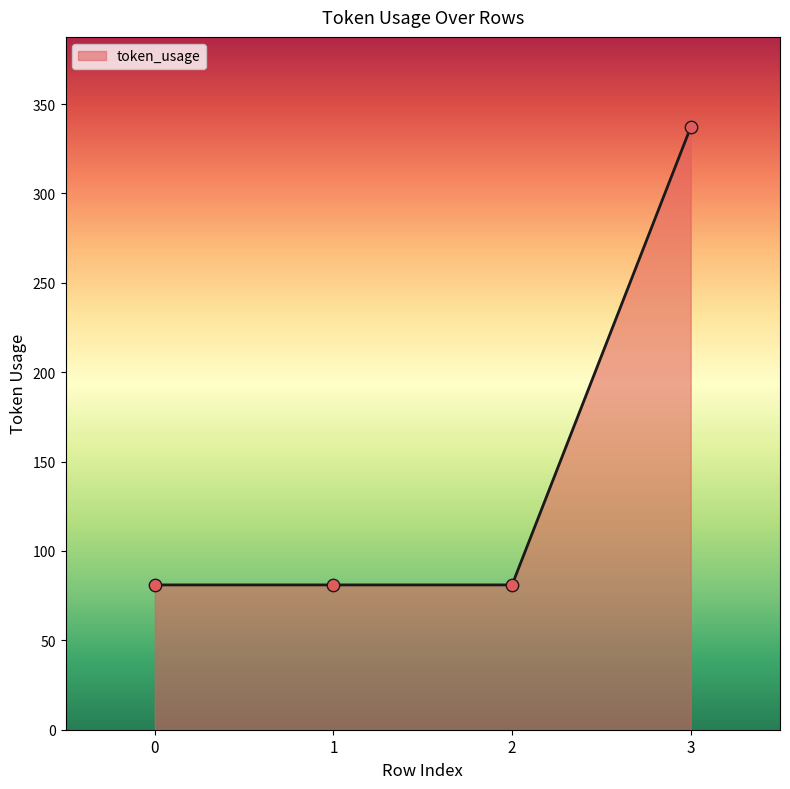

What is the change in value from 1 to 3?

+256